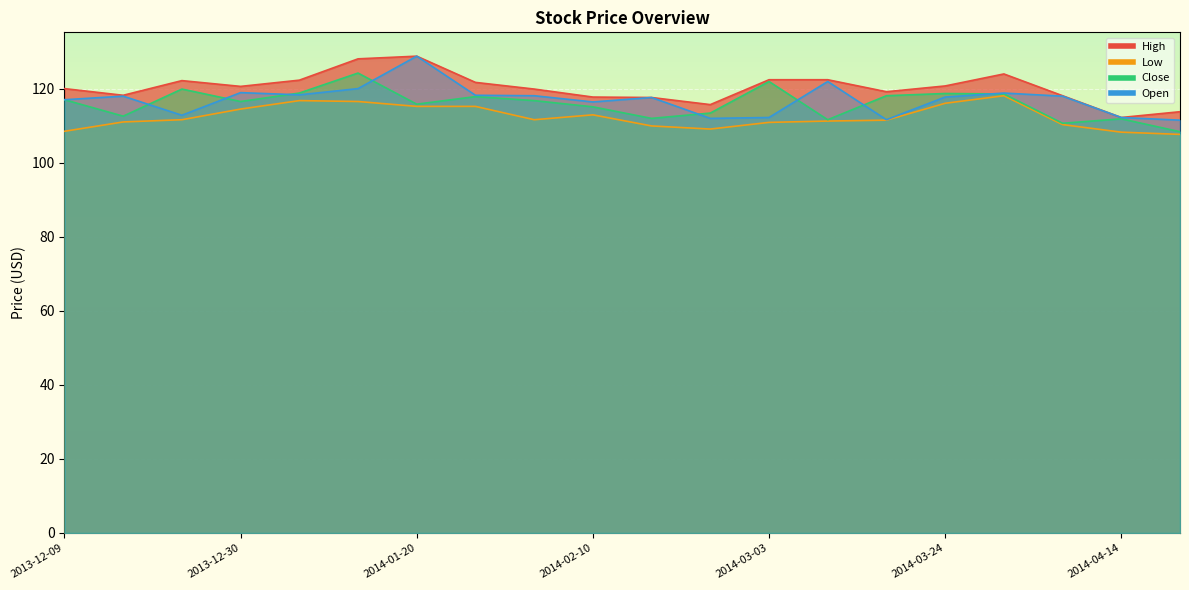

True or false: Low has a value of 116.8 at 2014-01-06.

True